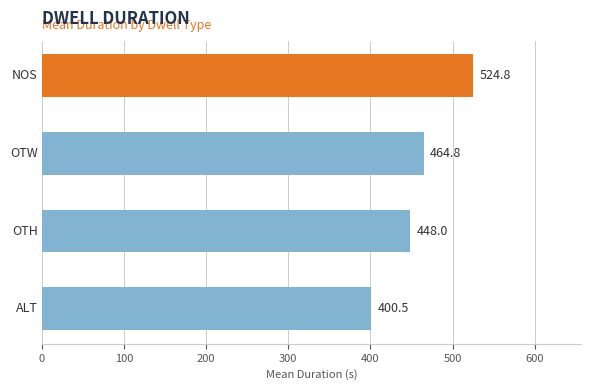

Are the bars horizontal?

Yes